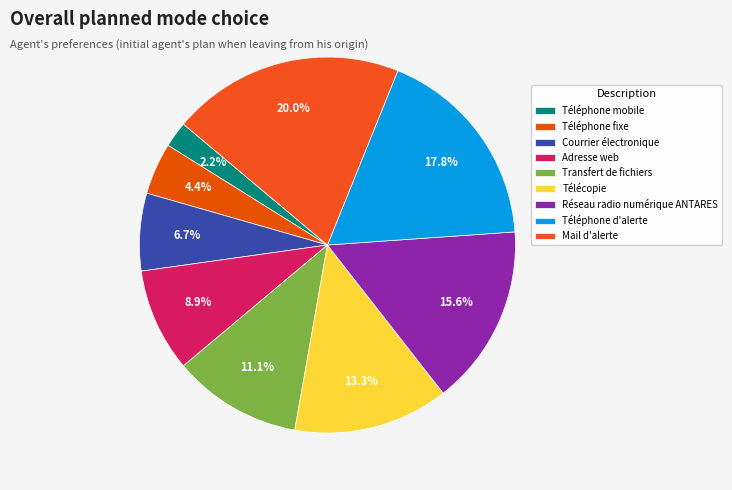

What percentage is NOT represented by Téléphone fixe?

95.6%